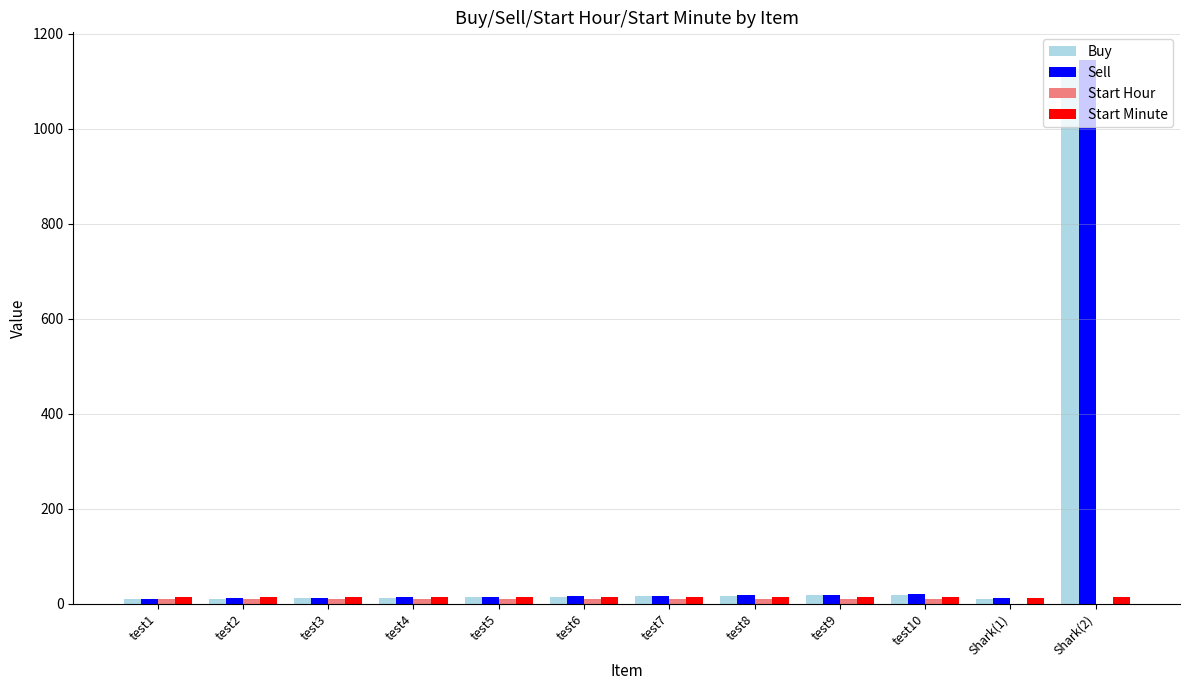

Which category has the highest value in the Sell series?

Shark(2)